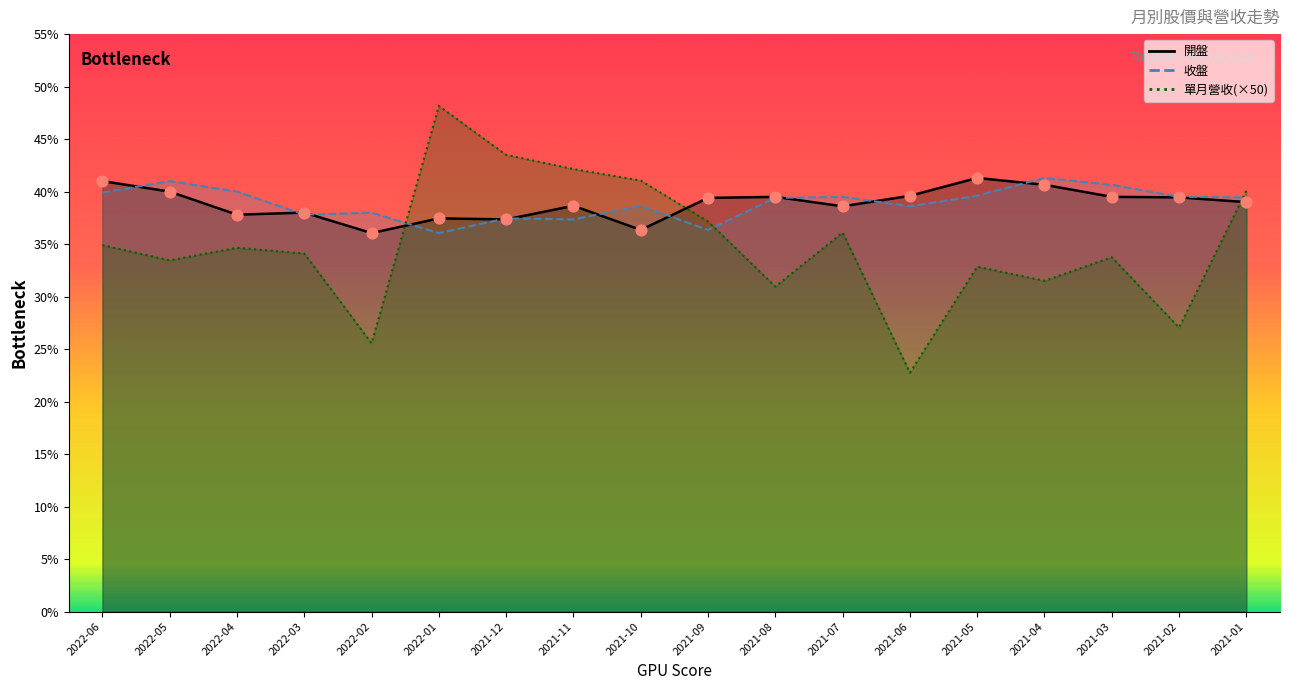

Which series reaches the maximum Y coordinate?

單月營收